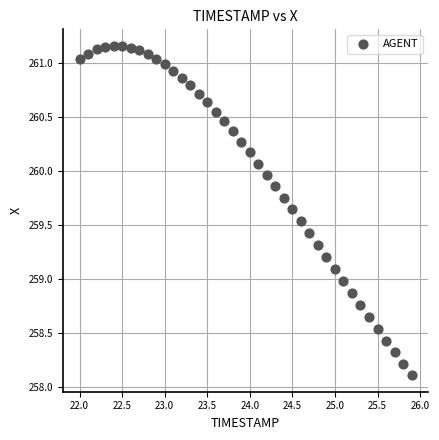

What is the range of Y values (max minus min)?

3.0